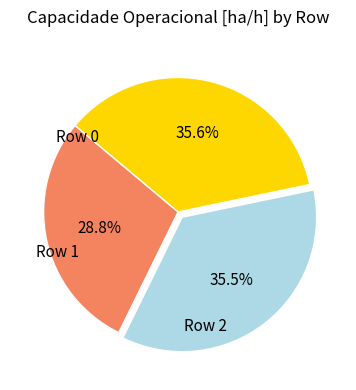

Count the number of slices in the pie.

3